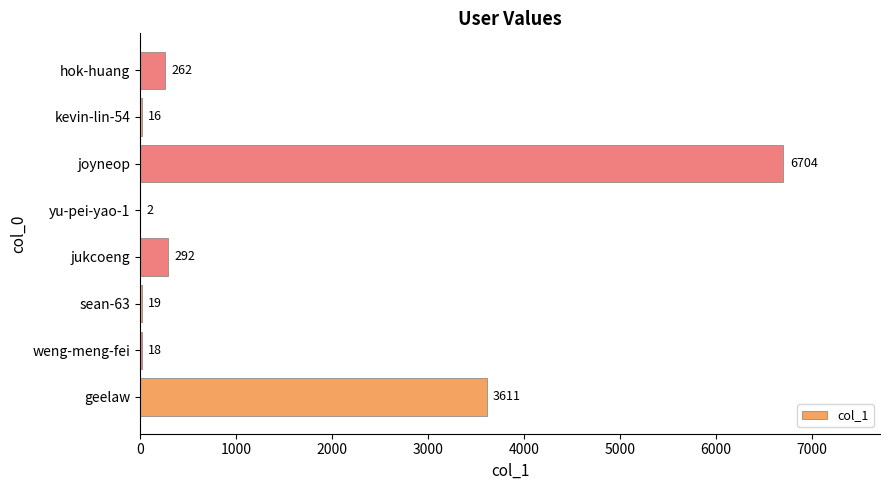

True or false: the data shows 262 at hok-huang.

True